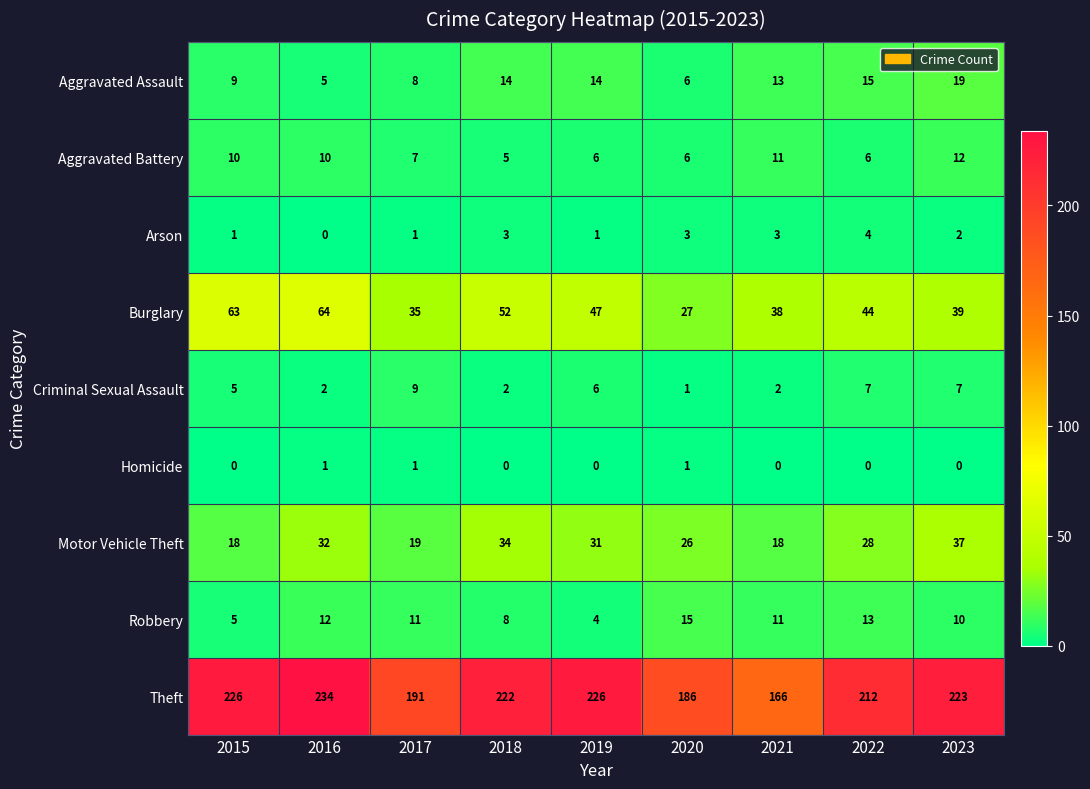

What is the greatest value displayed?

234